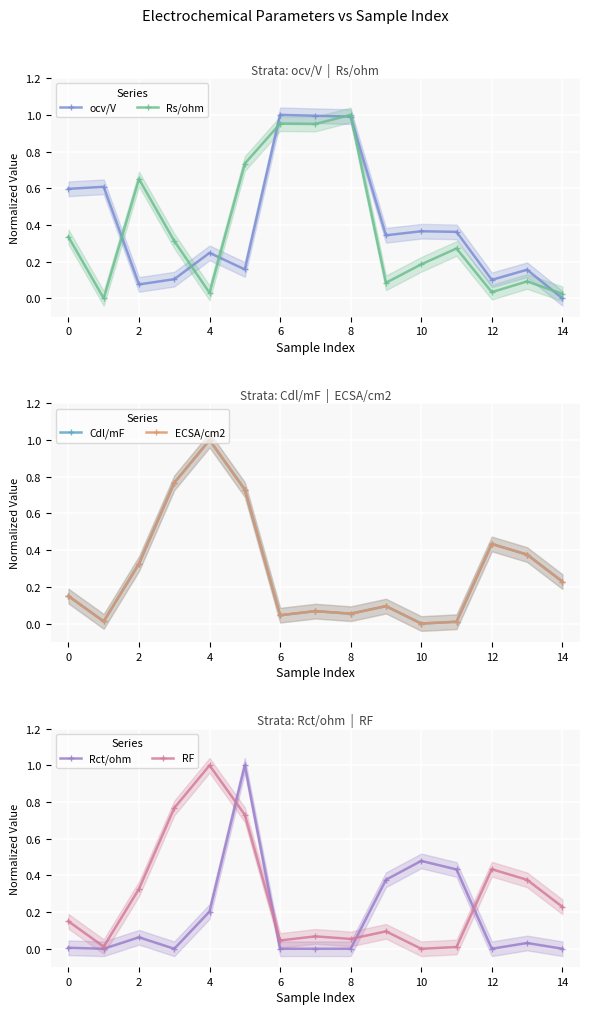

Which series has the largest range (max minus min)?

ocv/V